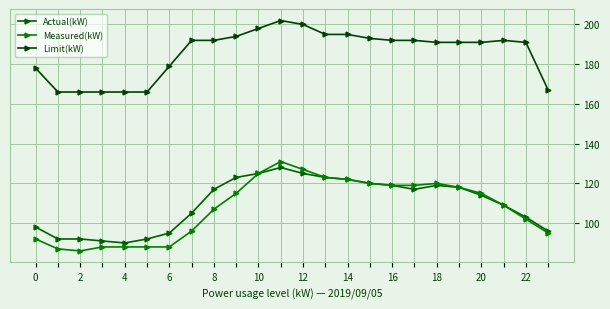

Does the chart have visible grid lines?

Yes